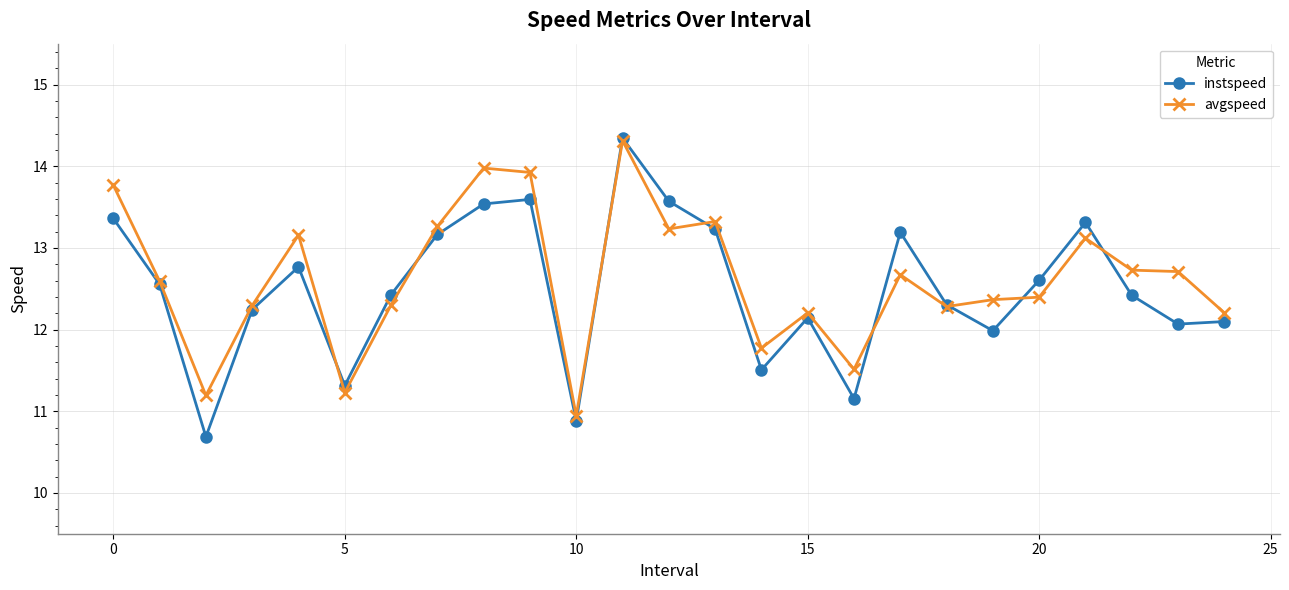

Is this an area chart (filled region under the line)?

No